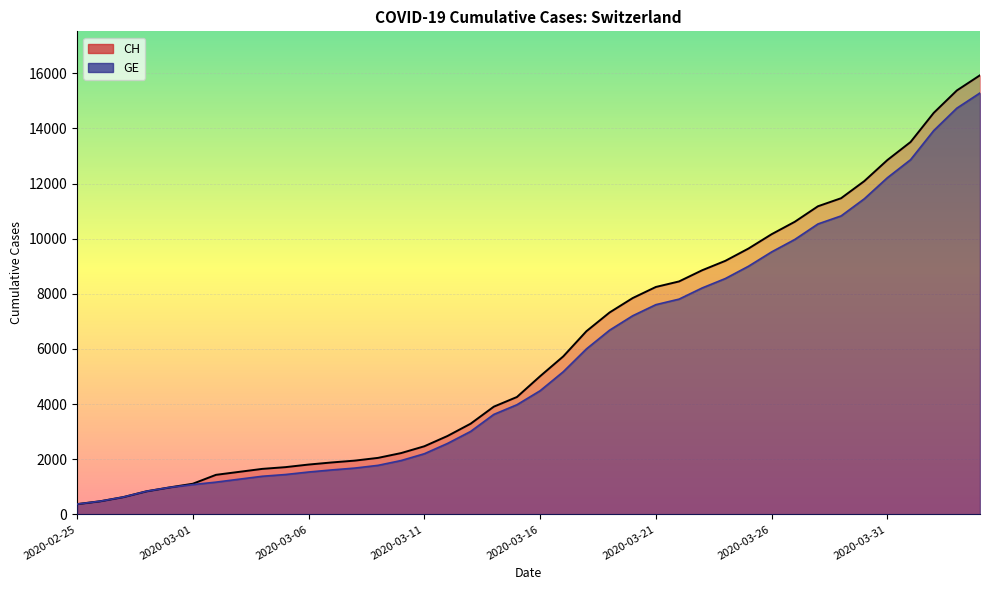

True or false: GE and CH cross at least once.

False